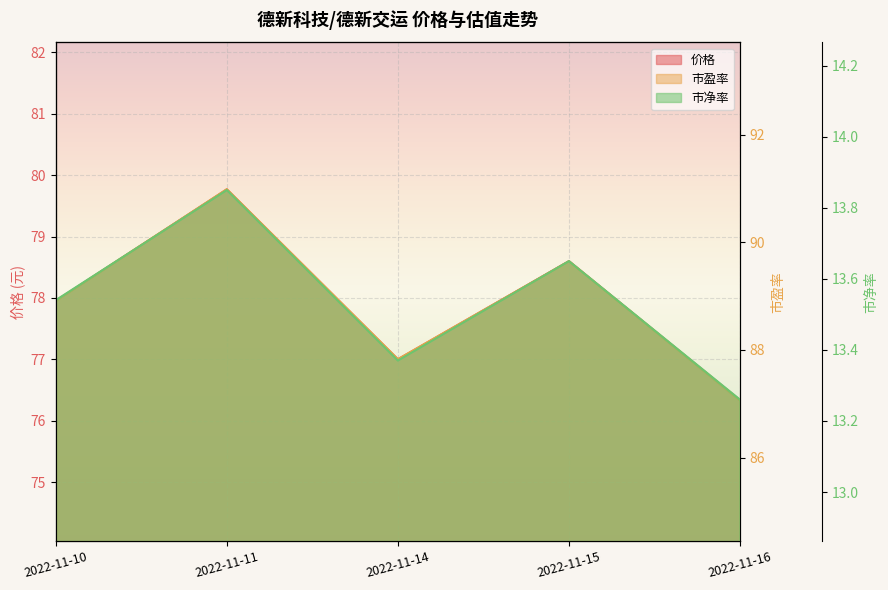

True or false: 市盈率 has more than 2 interior local peaks.

False